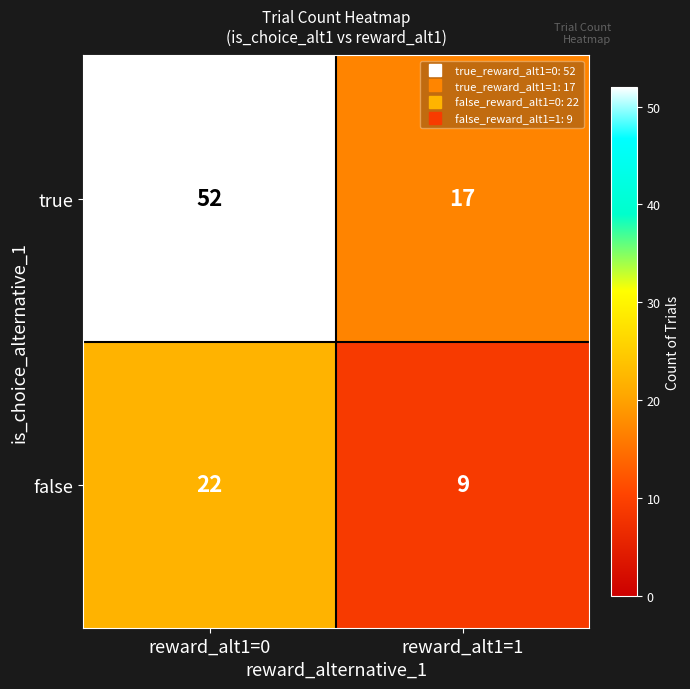

What is the total value across all series at reward_alt1=1?

26